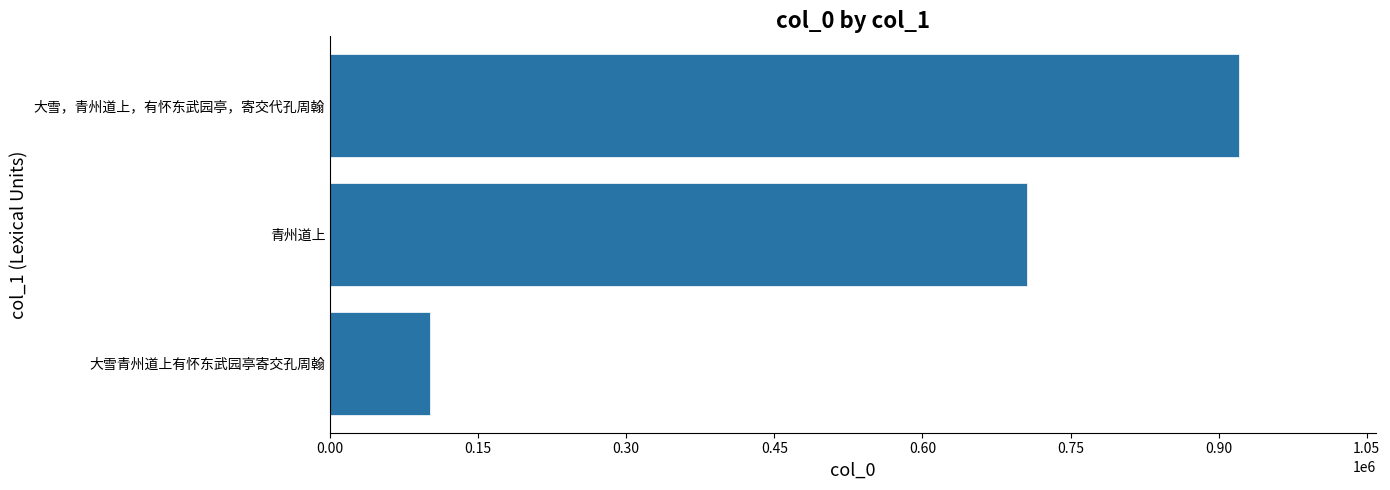

Where is the data nearest to the value 511002?

青州道上